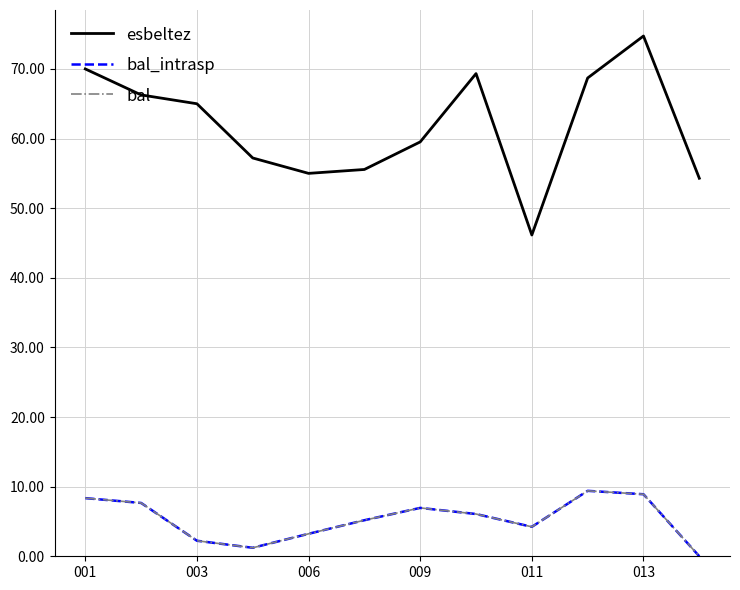

True or false: esbeltez and bal intersect in this chart.

False